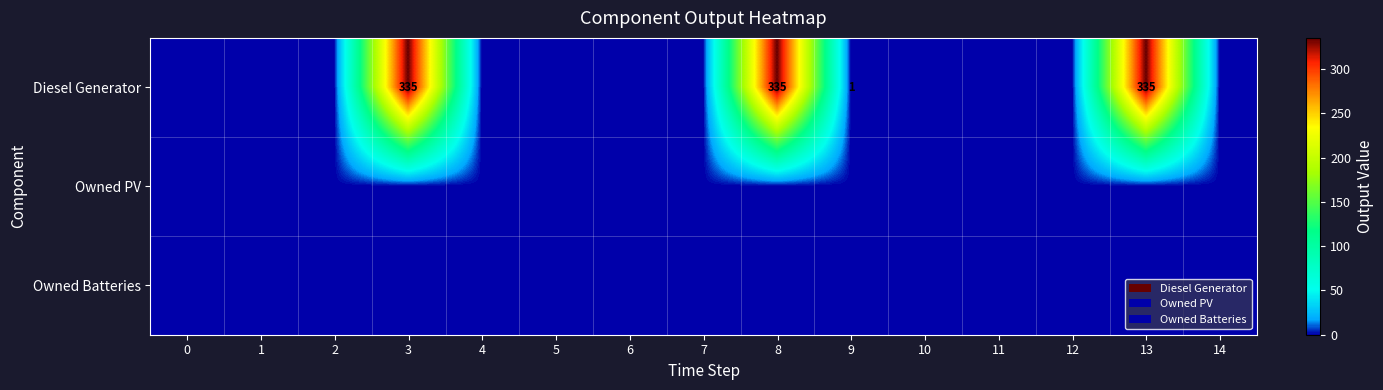

Is the value of Owned PV at 7 greater than the value of Owned Batteries at 1?

No